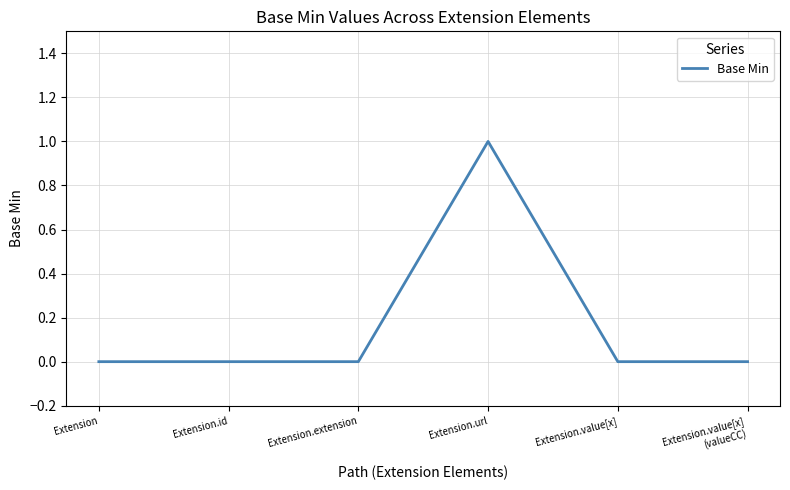

What is the difference between the maximum and minimum values?

1